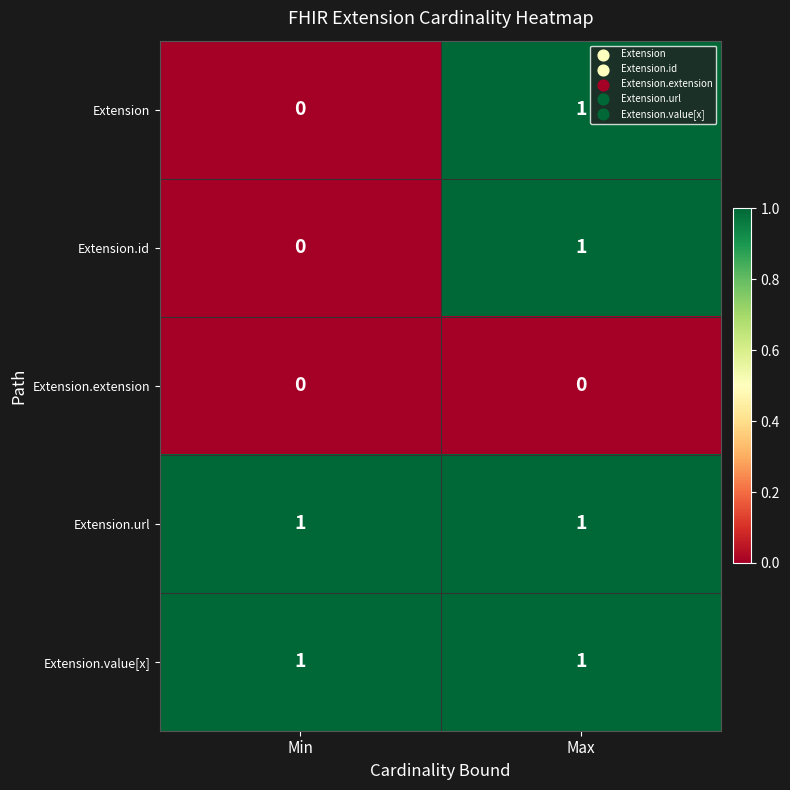

Where is Extension.id nearest to the value 0?

Min